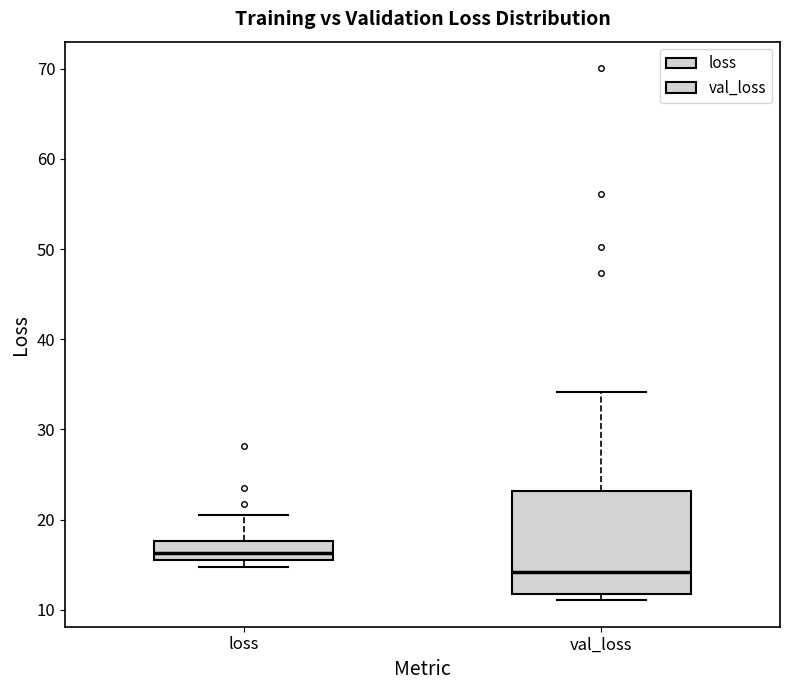

Reading left to right, transcribe this box plot: for each box, give where its median line is, the range the box spans, and where its two whiskers end, as read against the y-axis. The values are not printed on the chart, so give them approximately, as read against the axis.

loss: median 16, box 15 to 18, whiskers 15 (just below the box's lower edge) to 21
val_loss: median 14, box 12 to 23, whiskers 11 to 34